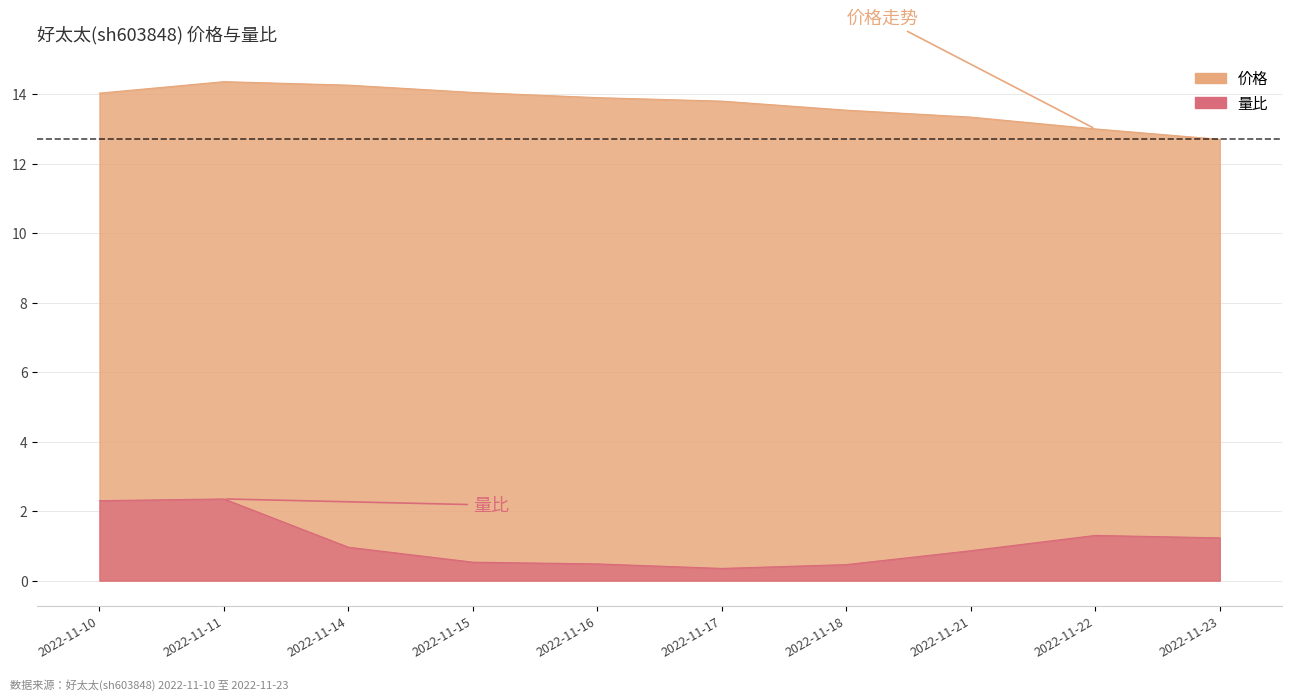

At which category does the chart reach its peak across all series?

2022-11-11